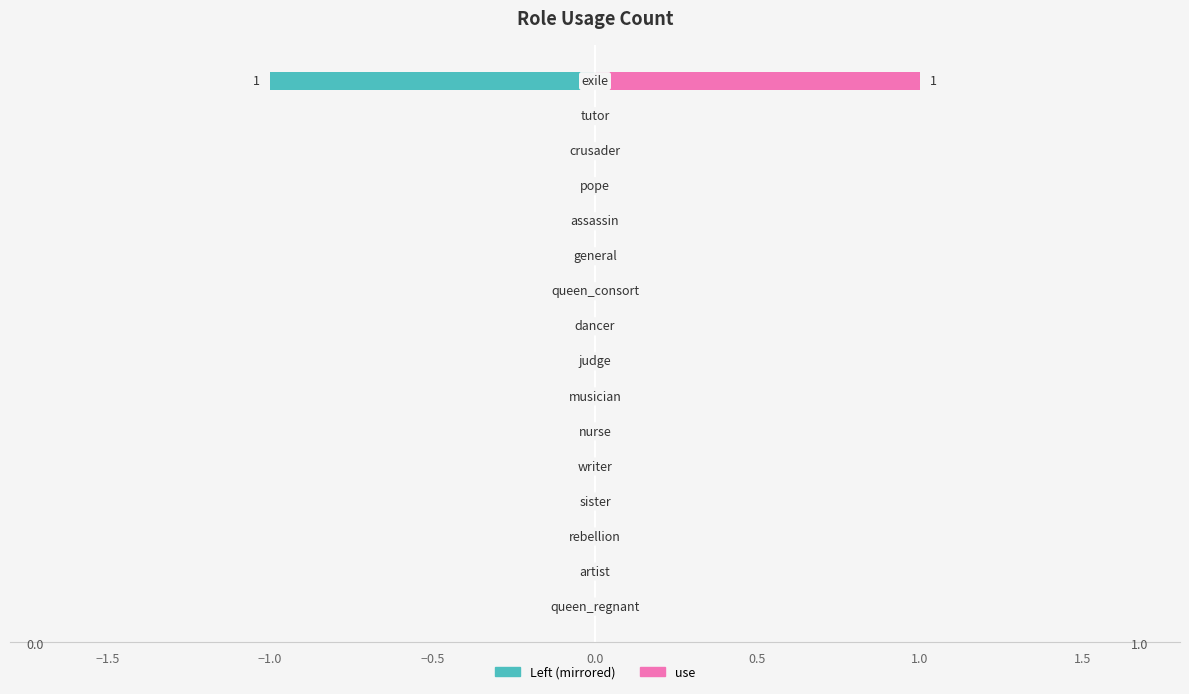

Reading left to right, extract all data points from this chart.

0	0	0	0	0	0	0	0	0	0	0	0	0	0	0	1